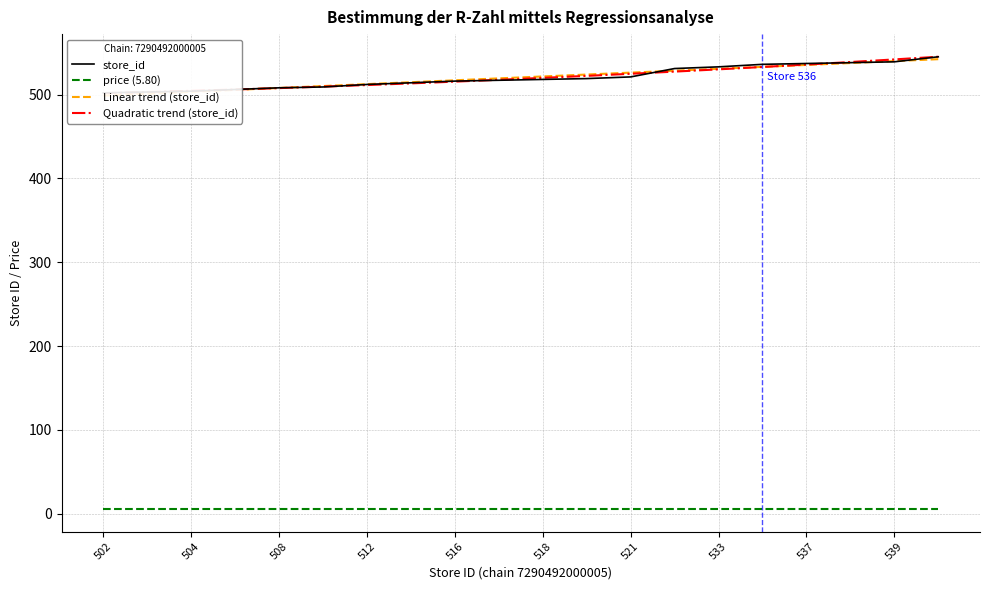

How many distinct data groups are displayed?

4